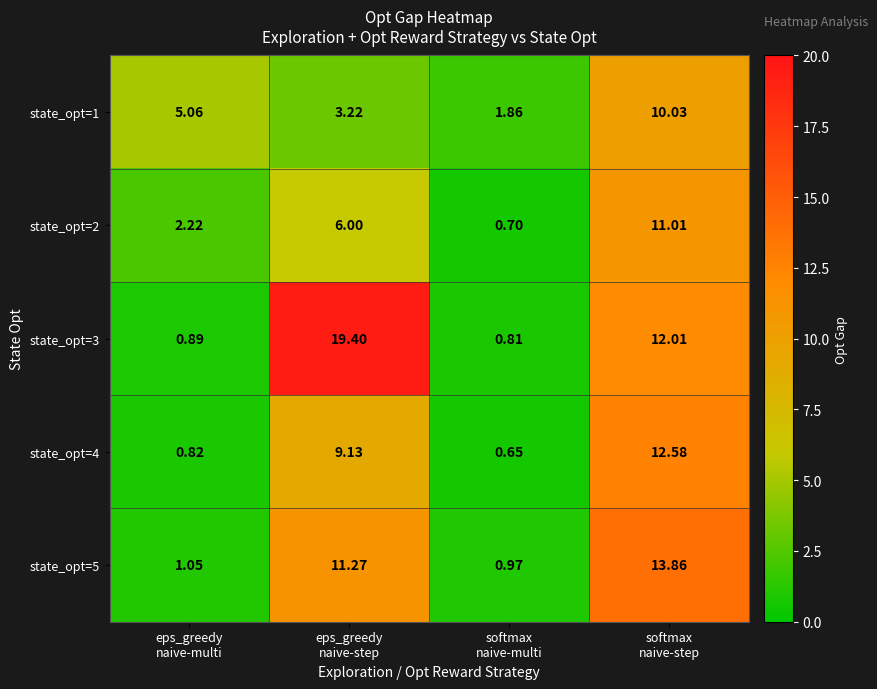

How many categories are shown in the chart?

4